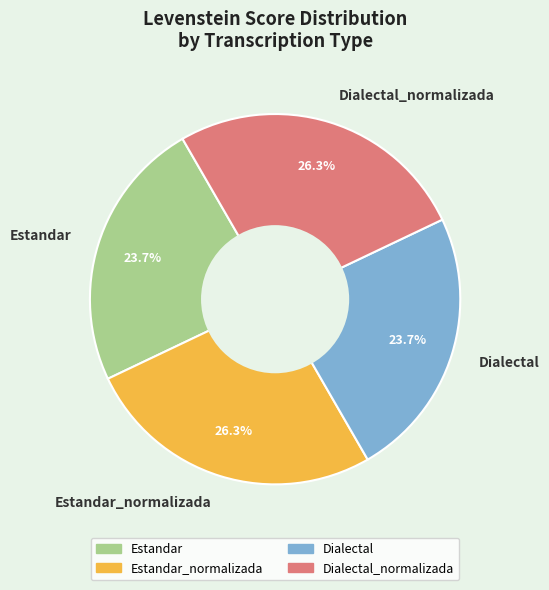

What is the ratio of the value at Estandar_normalizada to the value at Dialectal_normalizada?

1.0